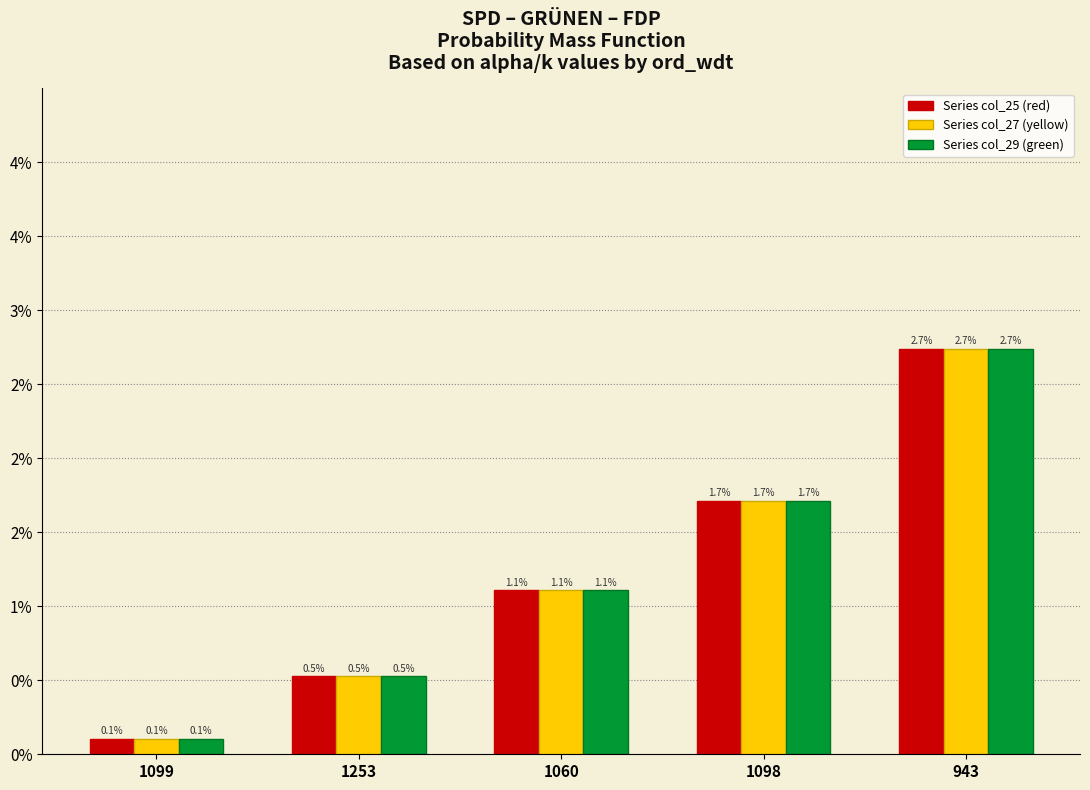

Does the chart contain any negative values?

No